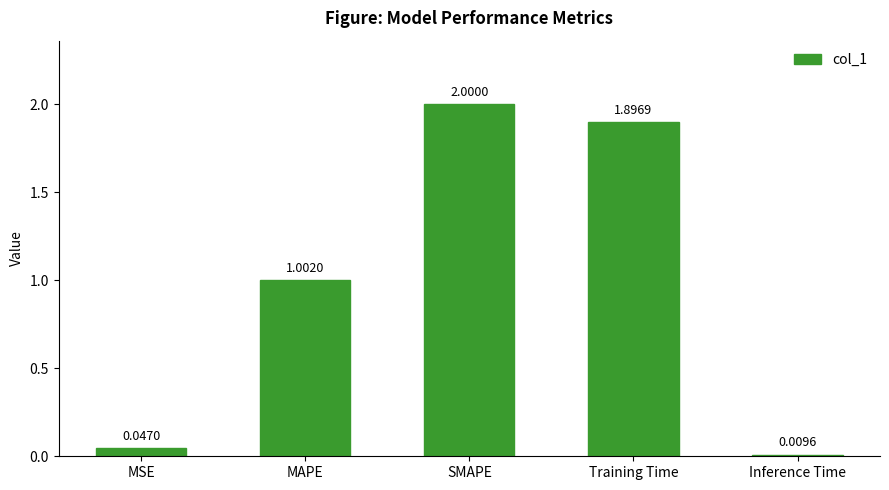

List the labels in order of value, largest first.

SMAPE, Training Time, MAPE, MSE, Inference Time